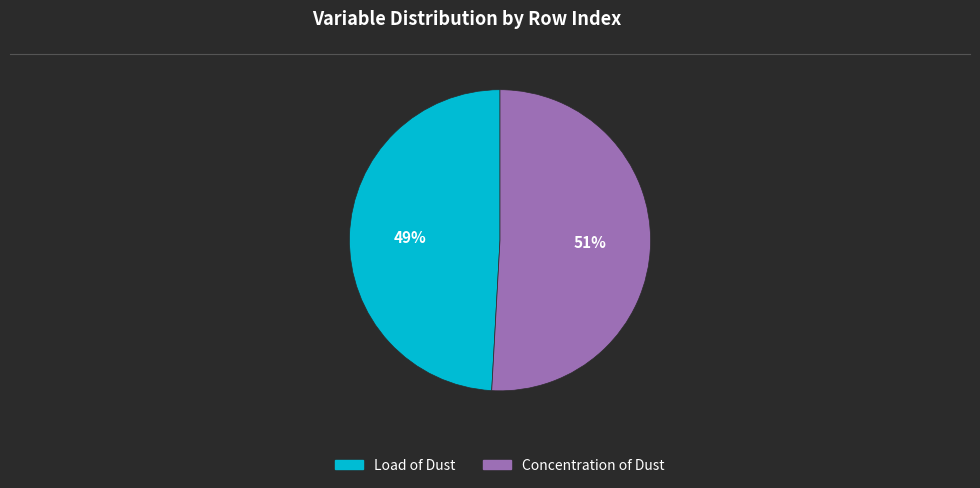

Does Concentration of Dust represent more than half of the total?

Yes